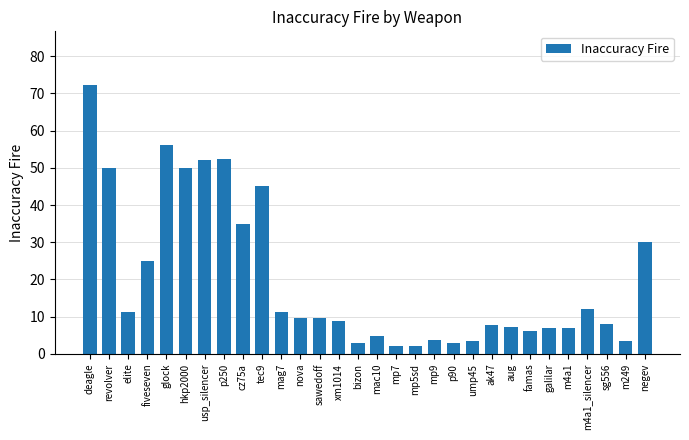

What is the value of the 15th bar from the left?

2.9